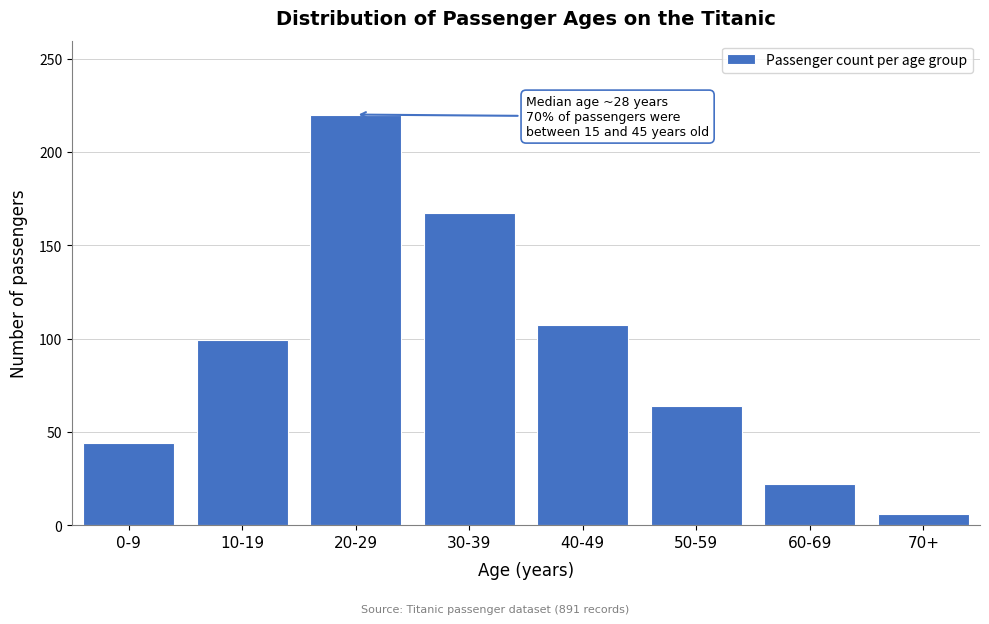

Reading left to right, what are all the values shown in this chart?

44	99	220	167	107	64	22	6